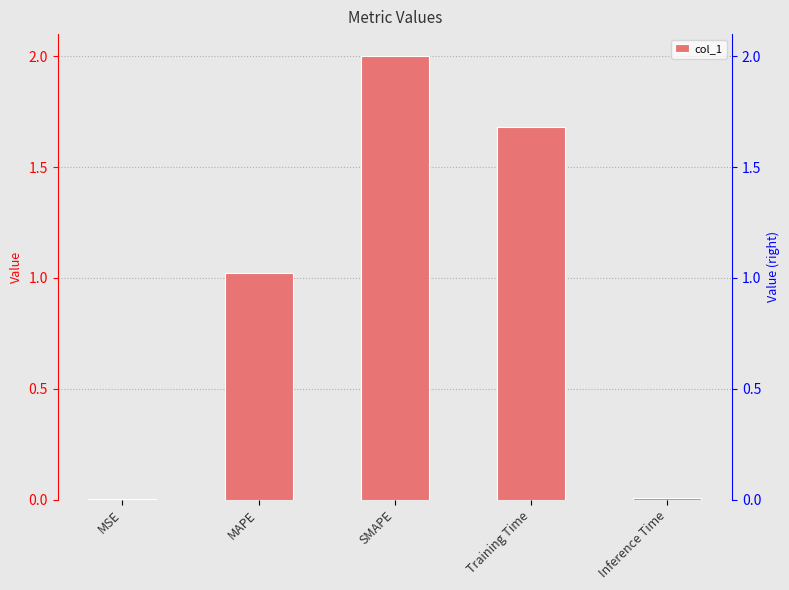

What is the label of the 3rd bar from the right?

SMAPE